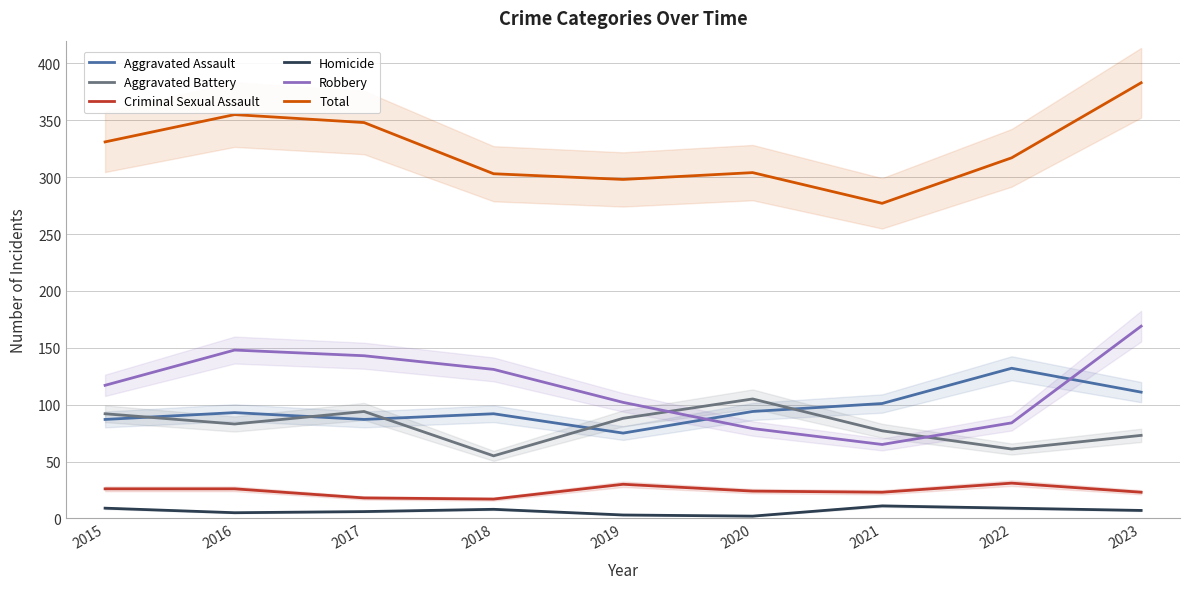

At which label does Homicide first exceed 7?

2015